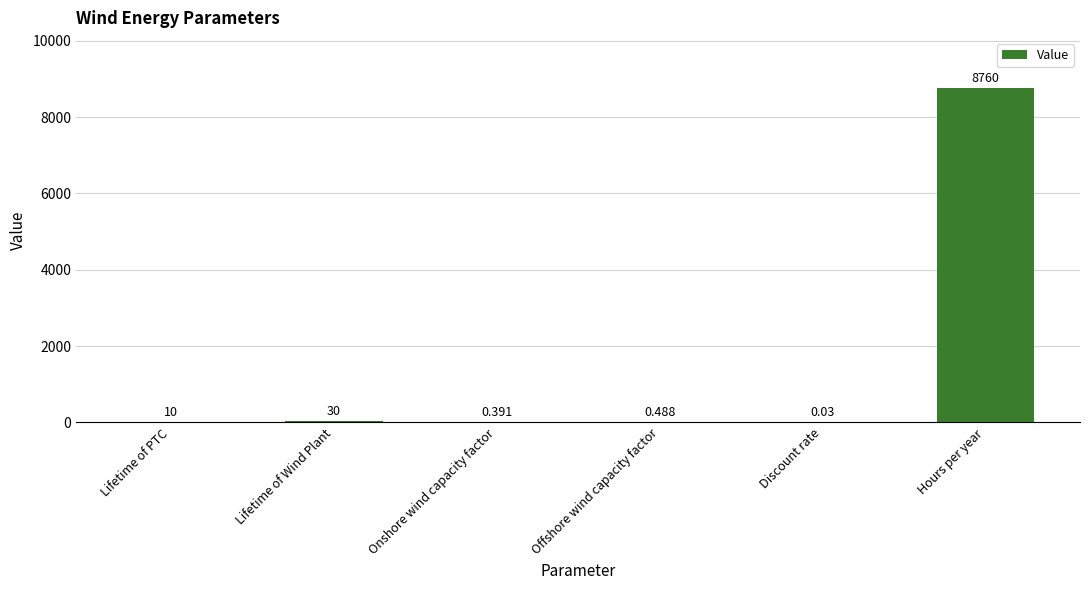

Between Hours per year and Offshore wind capacity factor, which is larger?

Hours per year